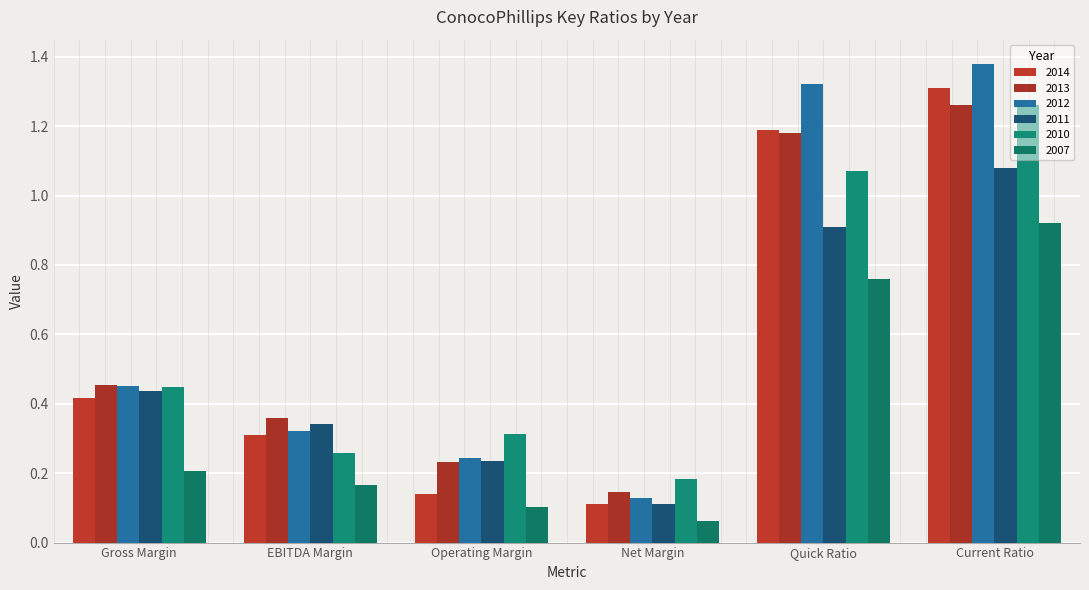

The value of 2013 at Net Margin is 0.1. True or false?

True